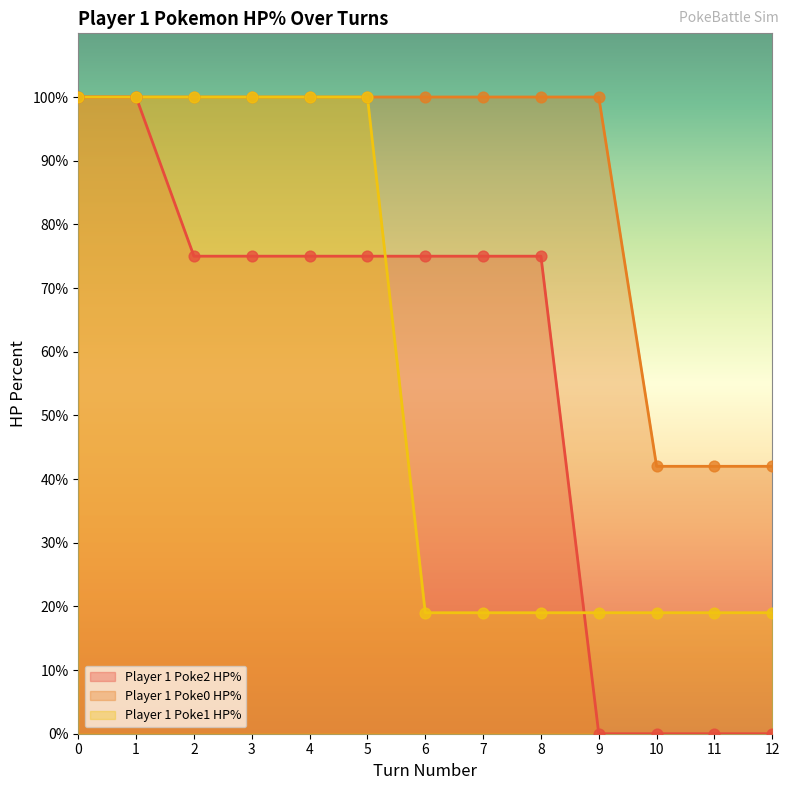

Is the value of Player 1 Poke2 HP% at 6 greater than the value of Player 1 Poke0 HP% at 5?

No